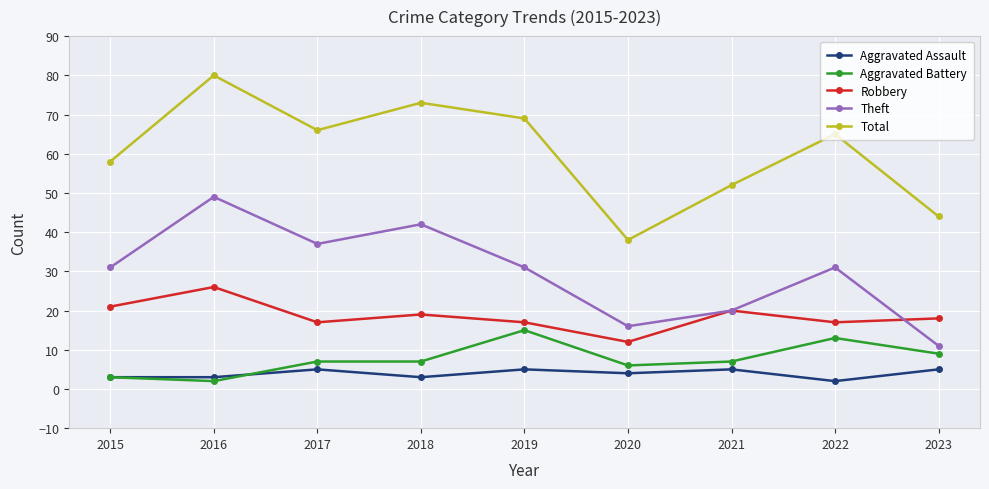

The value of Theft at 2020 is 16. True or false?

True